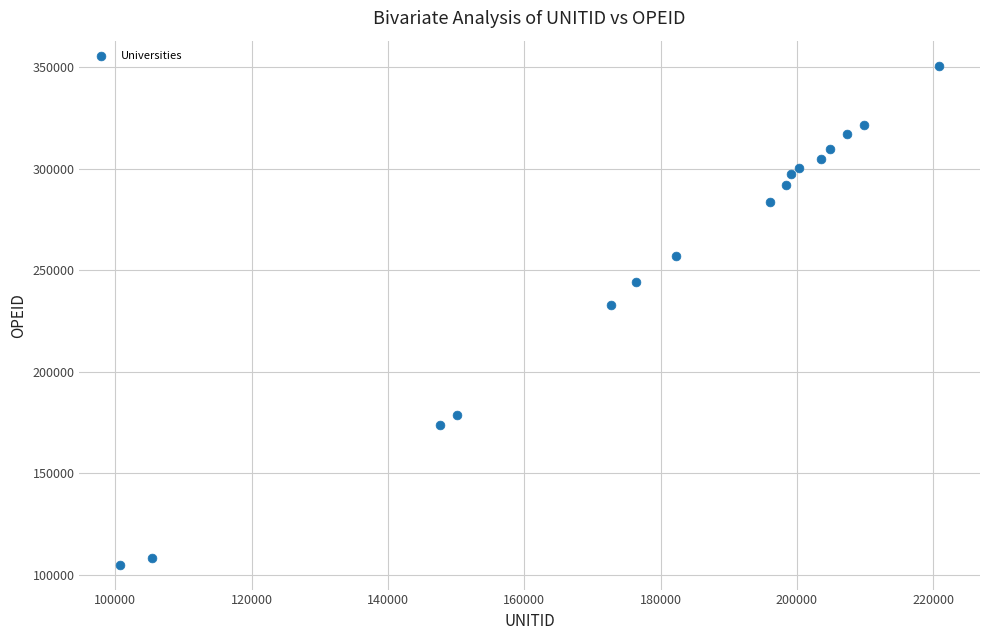

What is the range of X values (max minus min)?

120111